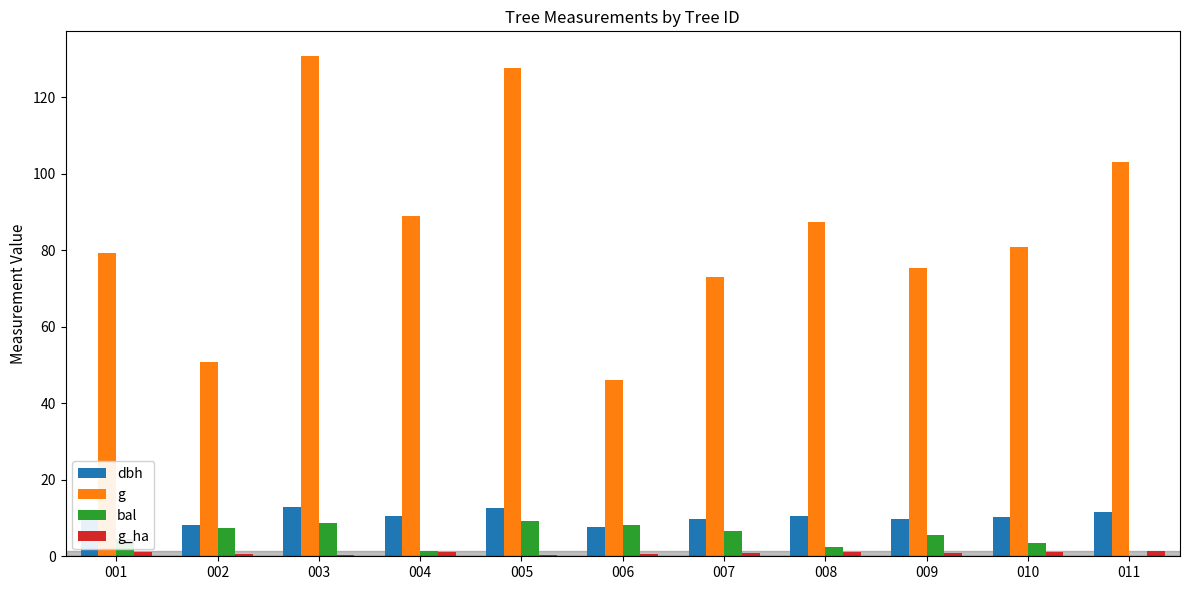

Is the value of dbh at 010 greater than the value of g at 008?

No